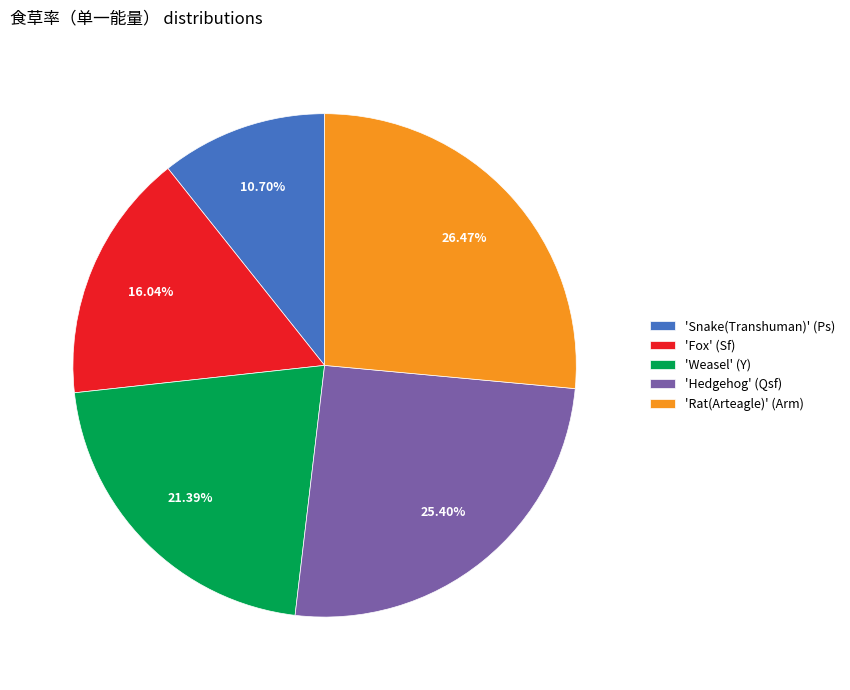

Is the sum of 'Fox' (Sf) and 'Hedgehog' (Qsf) greater than half?

No